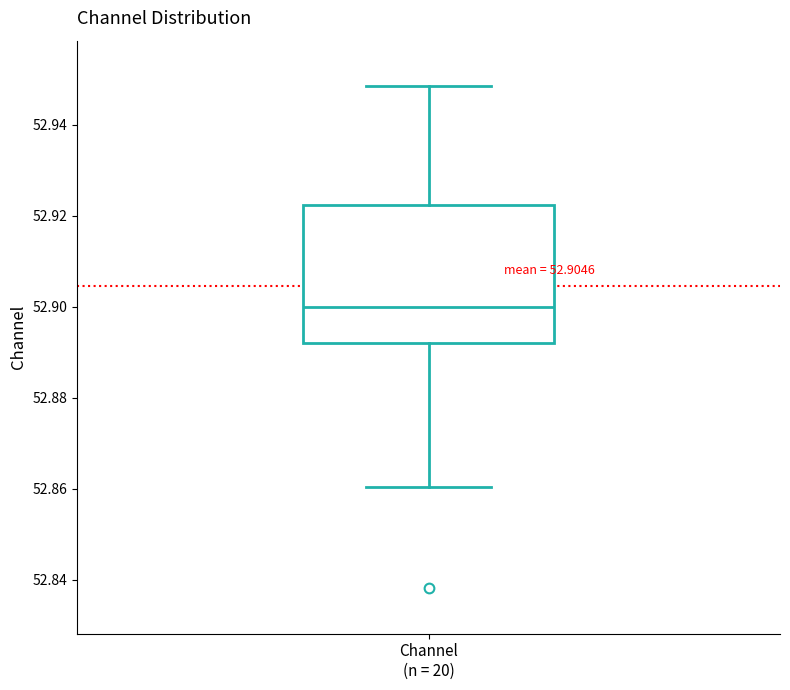

Transcribe this box plot: give where the median line is, the range the box spans, and where the two whiskers end, as read against the y-axis. The values are not printed on the chart, so give them approximately, as read against the axis.

median 52.900, box 52.892 to 52.922, whiskers 52.860 to 52.948